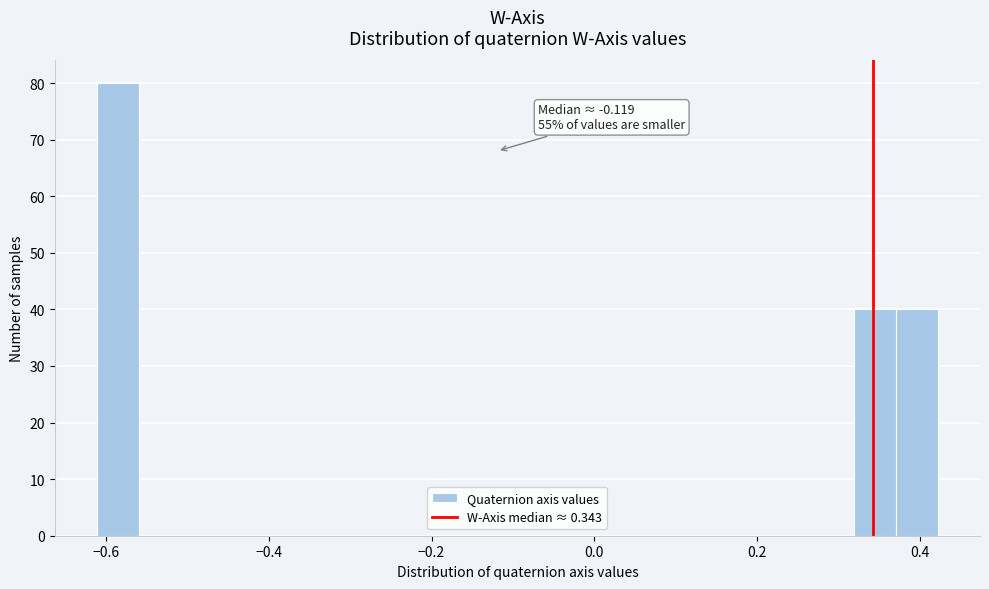

Around what value on the x-axis is the tallest bar? Give the approximate position of its centre, as read against the axis.

-0.58